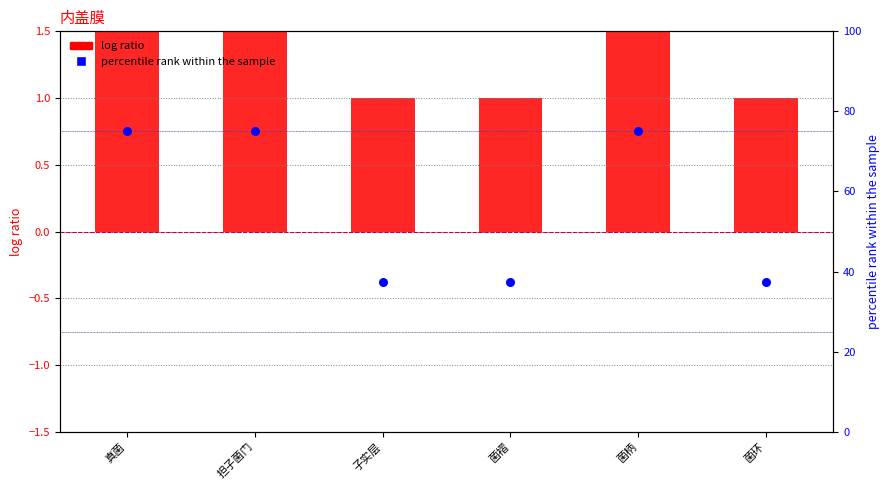

What are all the series names shown in the legend?

log ratio, percentile rank within the sample